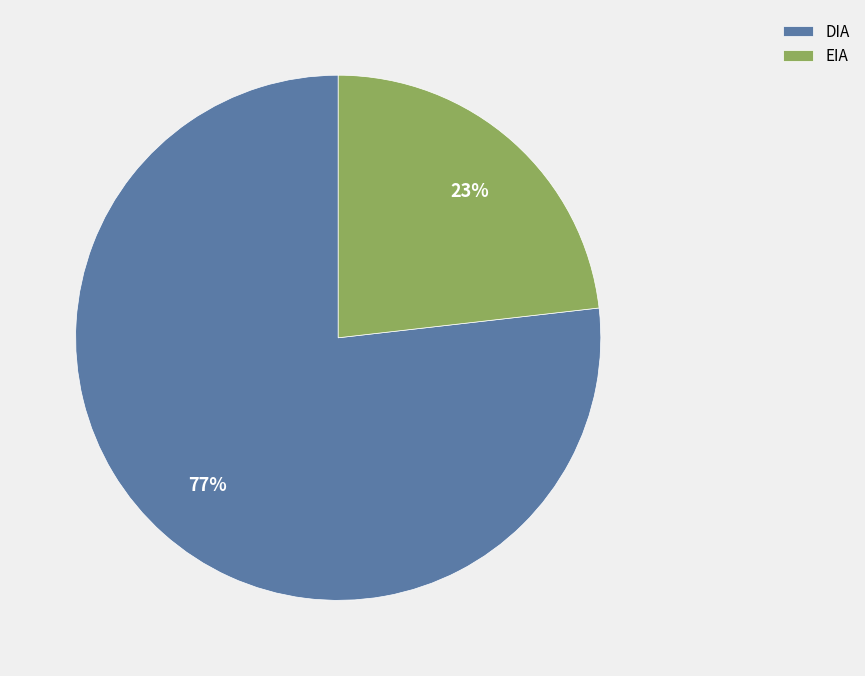

To the nearest percent, what percentage of the pie is DIA?

77%